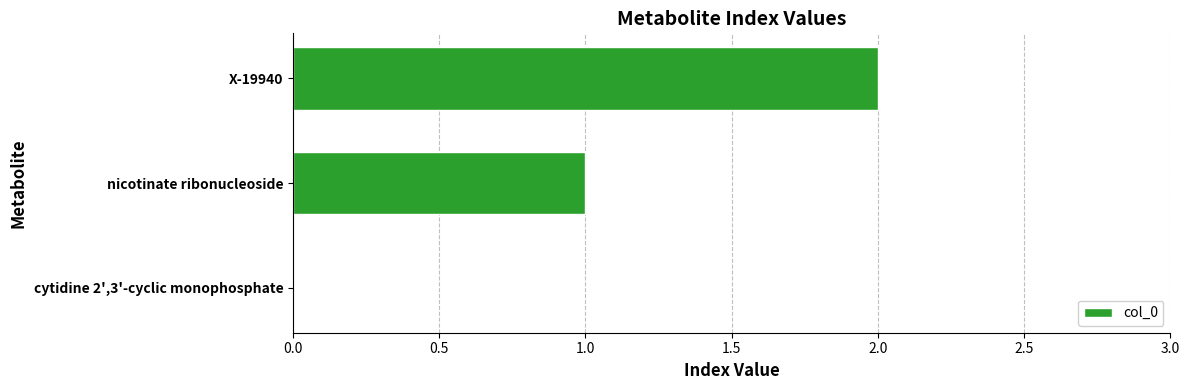

Between X-19940 and cytidine 2',3'-cyclic monophosphate, which is larger?

X-19940